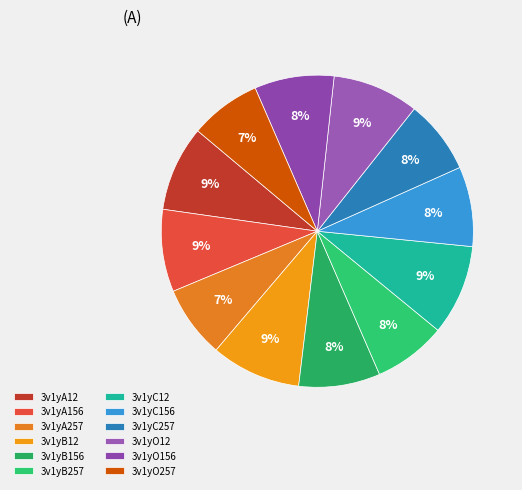

What portion of the pie excludes 3v1yC12?

90.6%